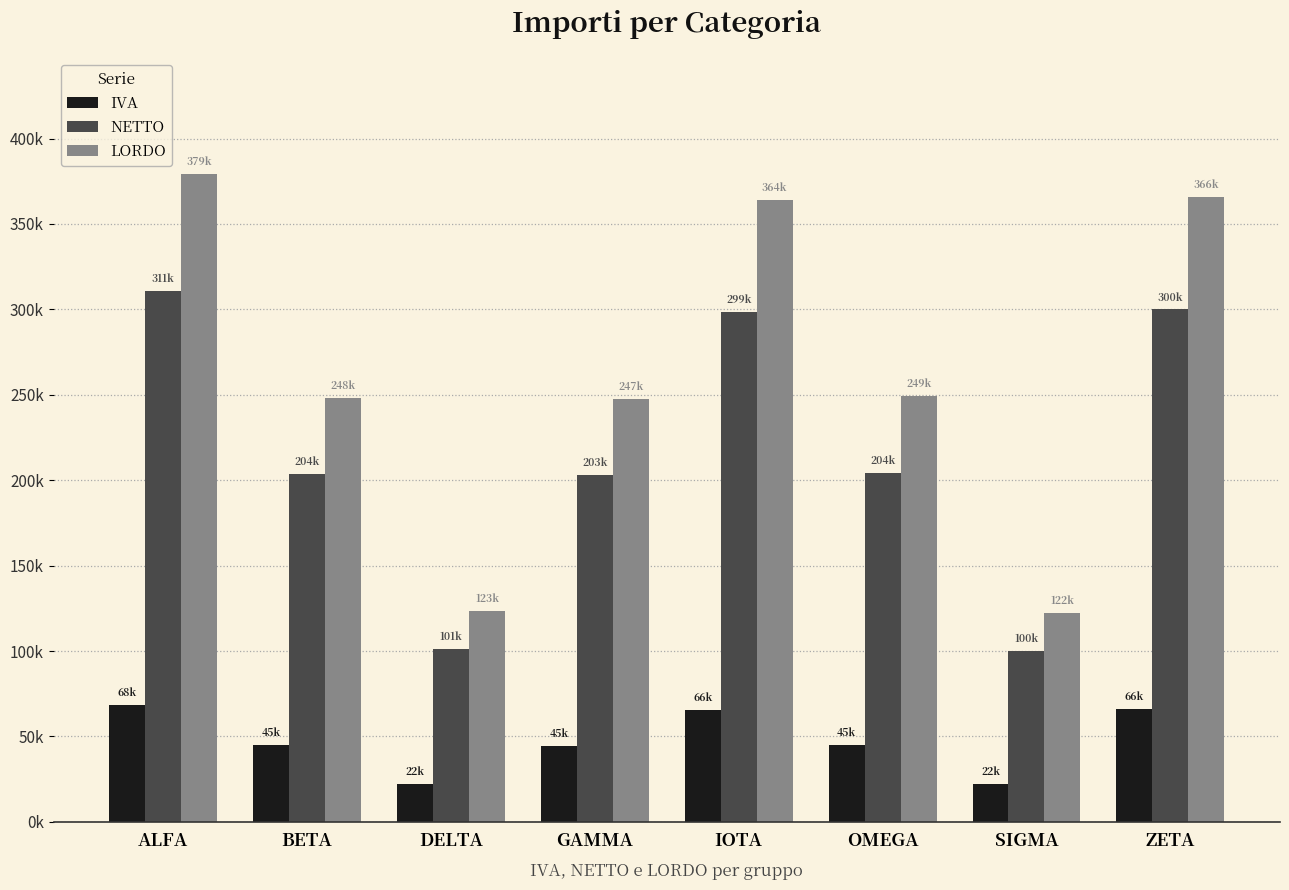

What is the label of the 3rd bar from the left?

DELTA